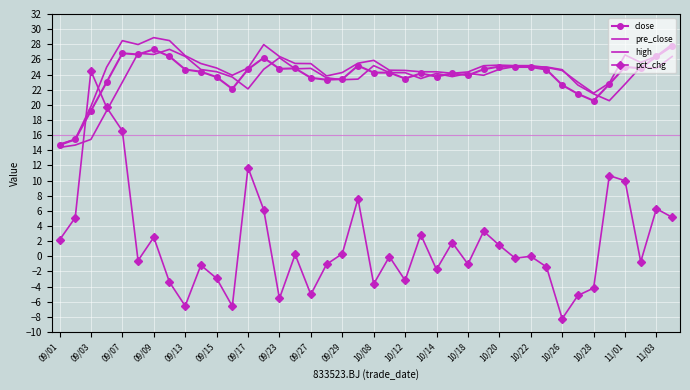

Which series ends up on top after the final intersection of pre_close and close?

close